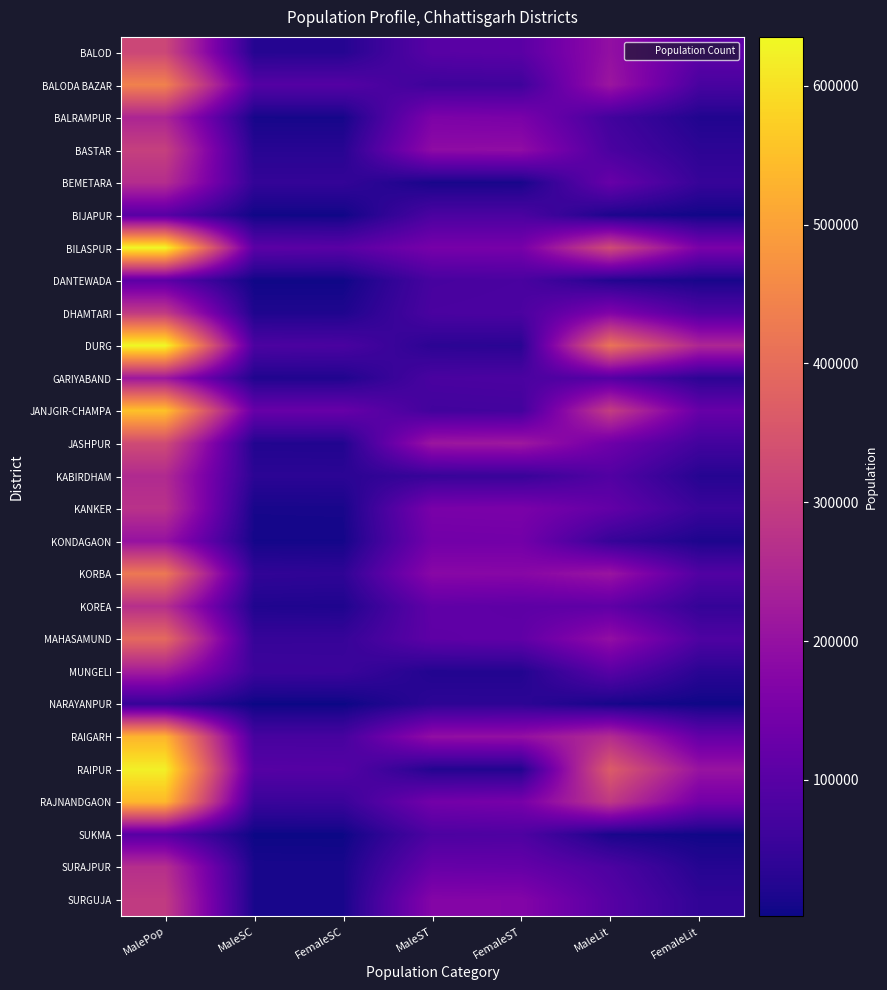

What is the total value across all series at MaleLit?

4157416